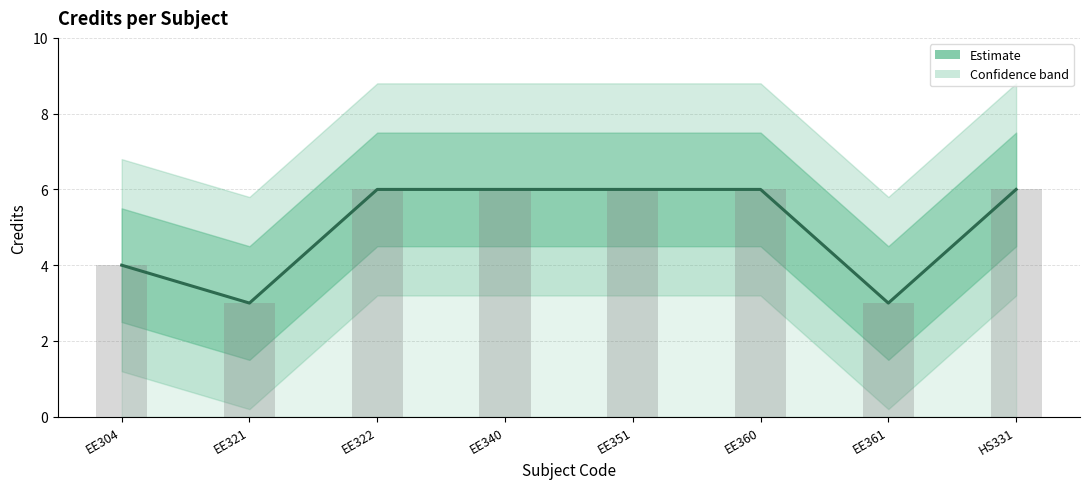

What is the label of the 4th bar from the left?

EE340